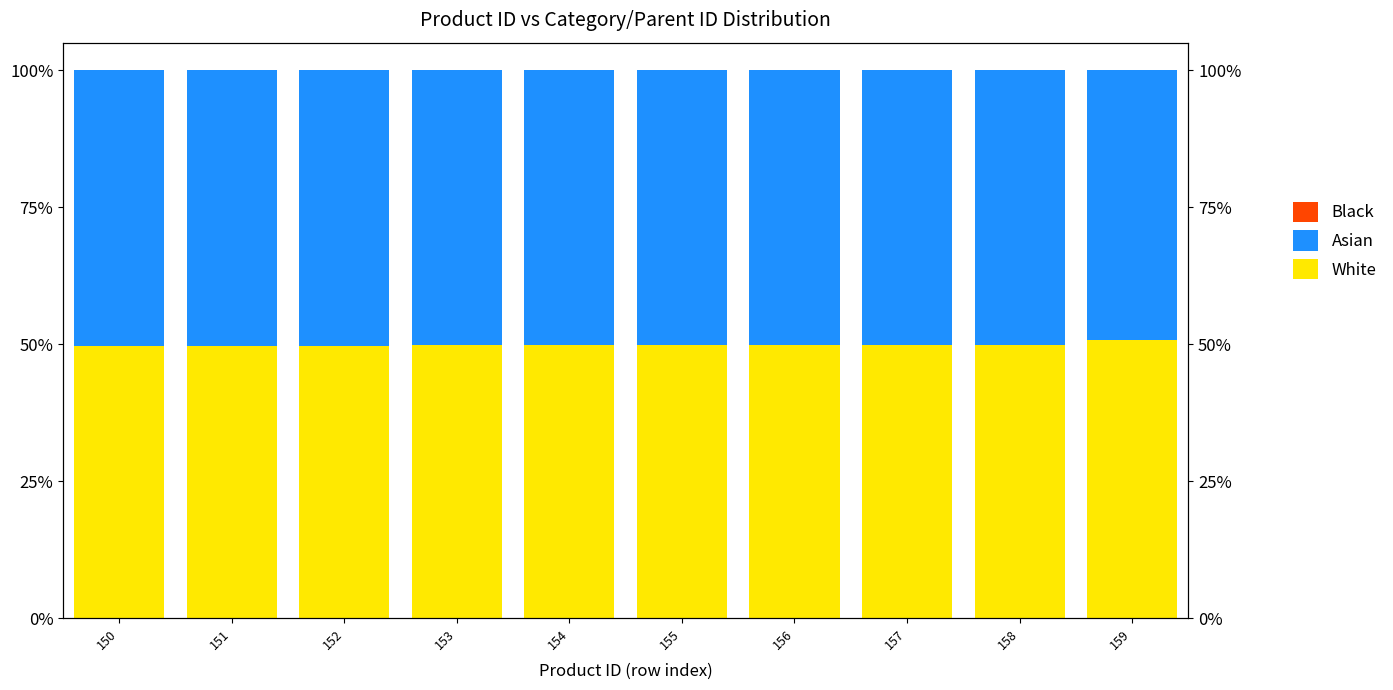

At which label does Asian first exceed 50?

150